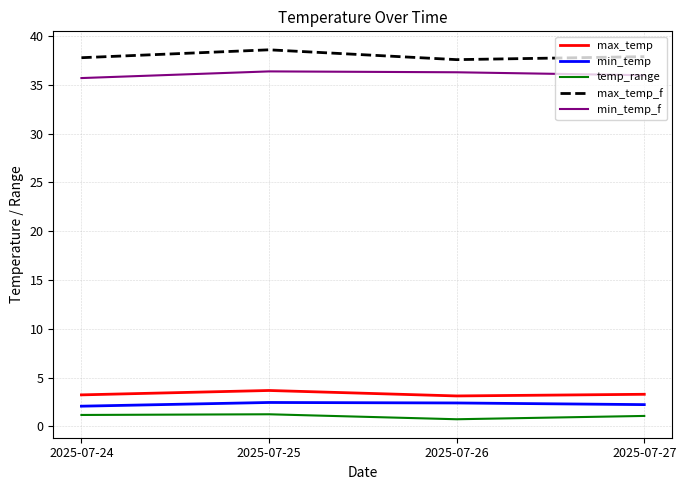

Is it true that min_temp_f equals 35.7 at 2025-07-24?

True